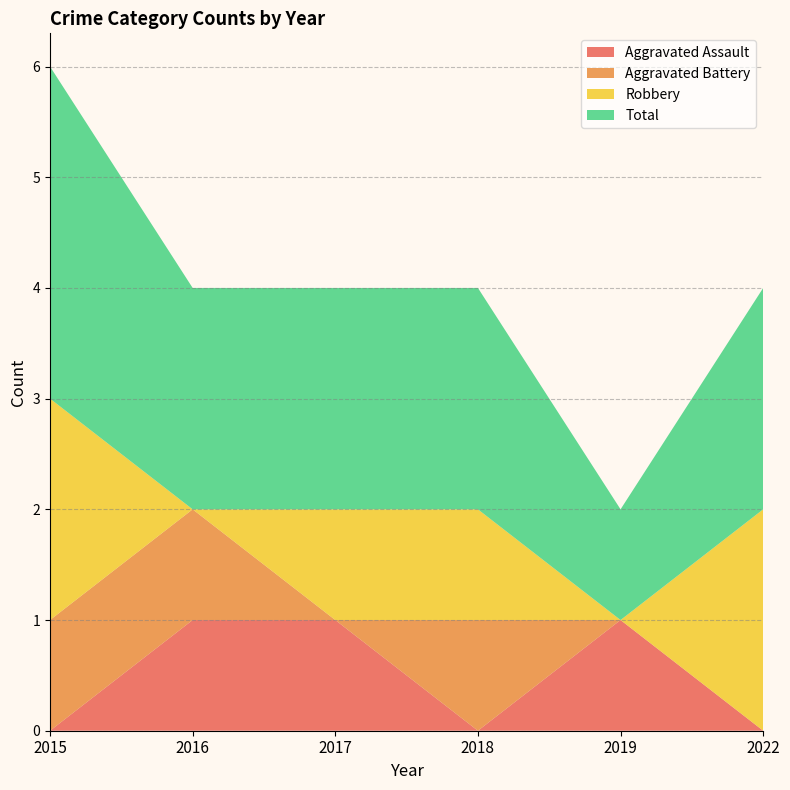

Reading left to right, extract all data points from this chart.

Aggravated Assault: 0	1	1	0	1	0
Aggravated Battery: 1	1	0	1	0	0
Robbery: 2	0	1	1	0	2
Total: 3	2	2	2	1	2